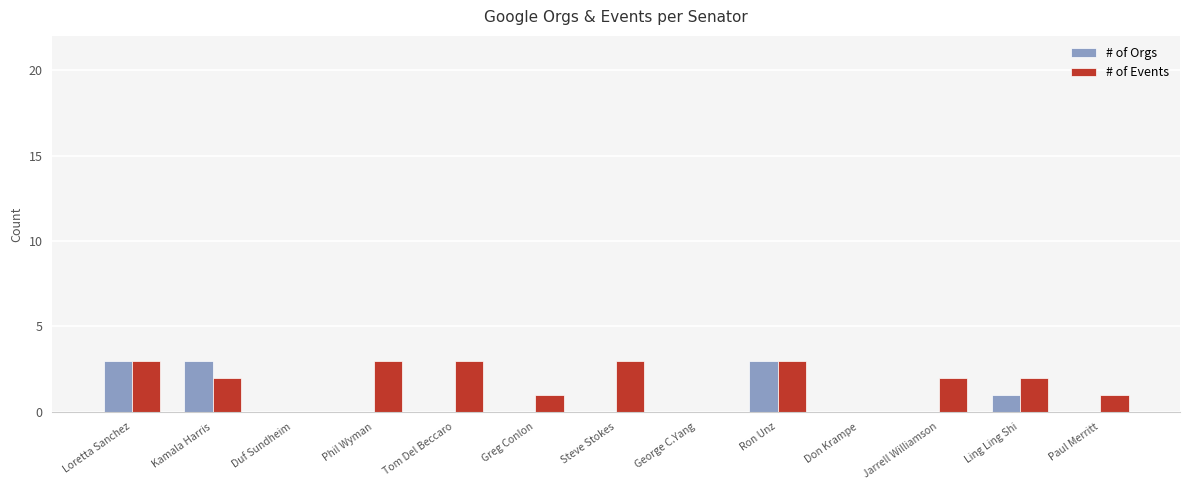

Which series has the largest total across all categories?

# of Events